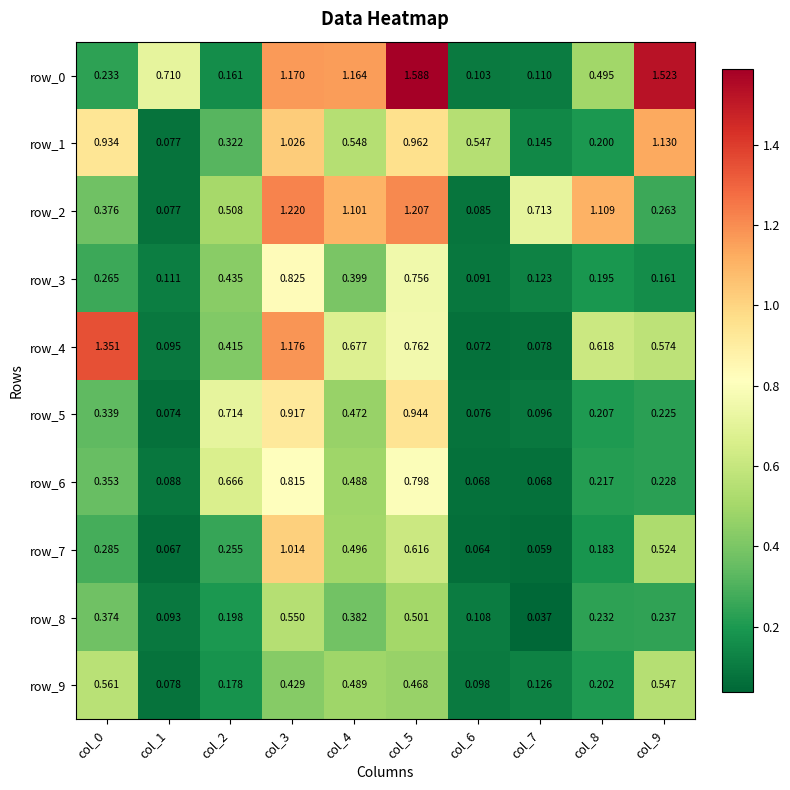

Is the value of row_9 at col_0 greater than the value of row_0 at col_7?

Yes